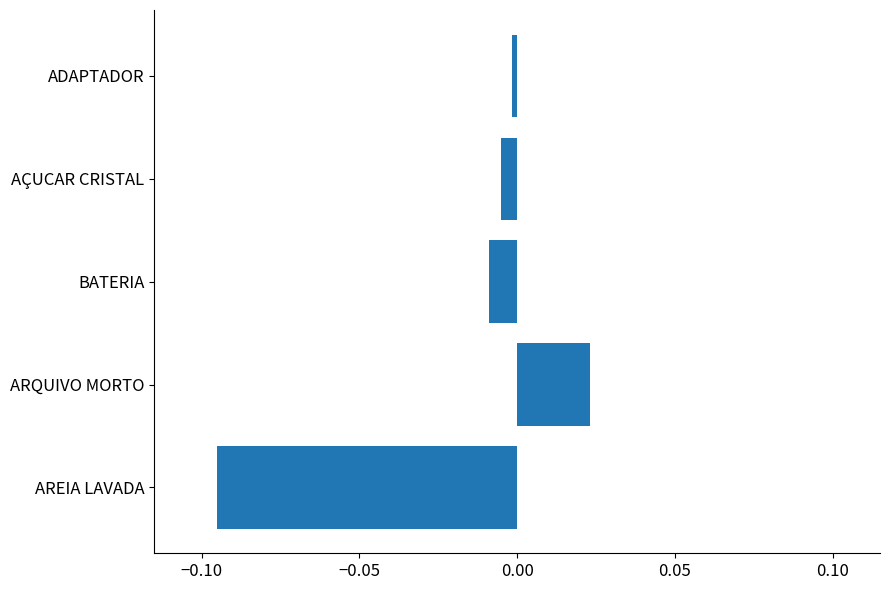

At which category does the chart reach its minimum across all series?

AREIA LAVADA